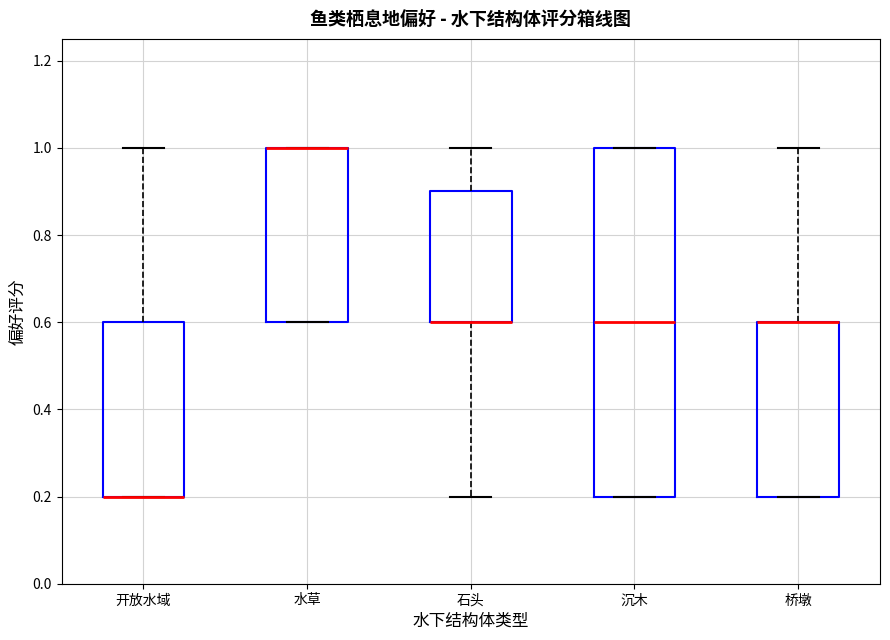

Which box is the tallest, from its lower edge to its upper edge?

沉木